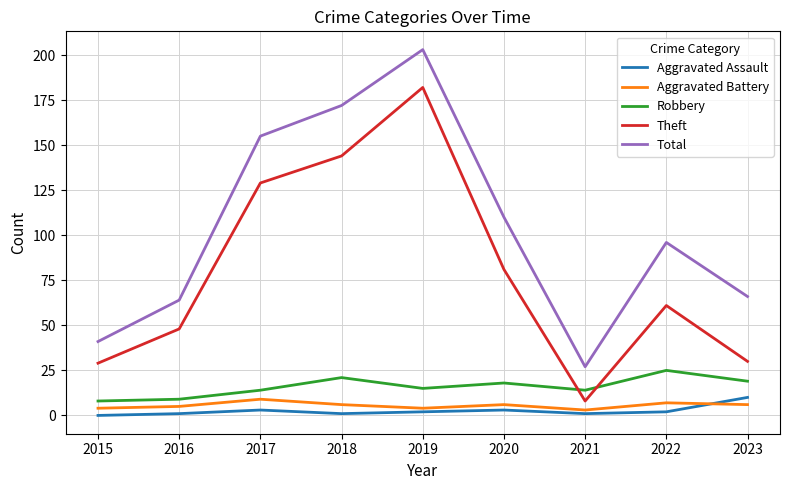

Which series has the largest range (max minus min)?

Total